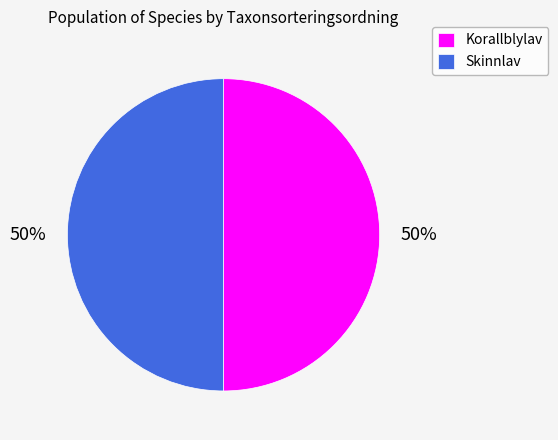

What is the ratio of the value at Korallblylav to the value at Skinnlav?

1.0